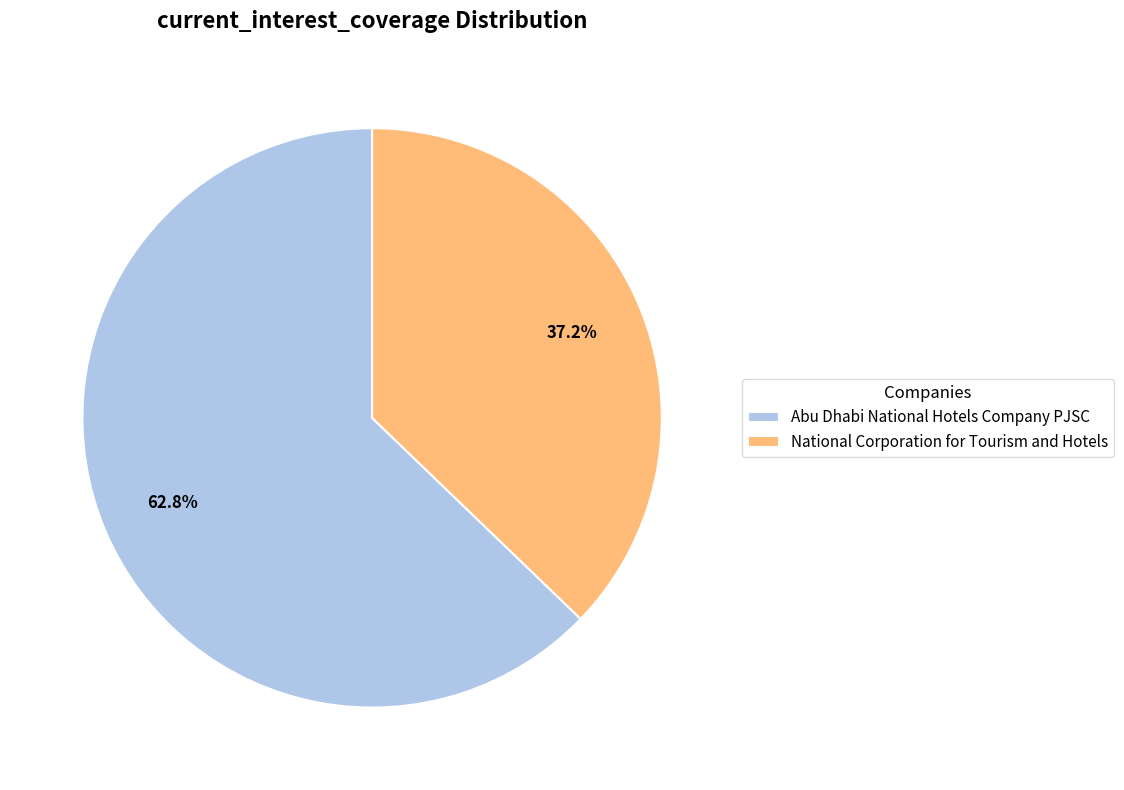

Is it true that National Corporation for Tourism and Hotels is 37% of the pie?

True